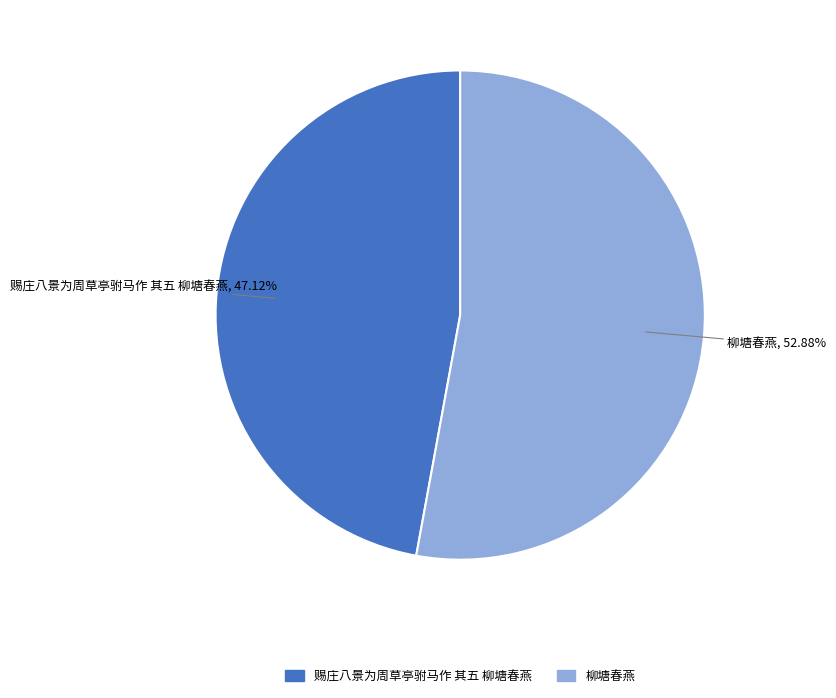

Which category accounts for the majority?

柳塘春燕